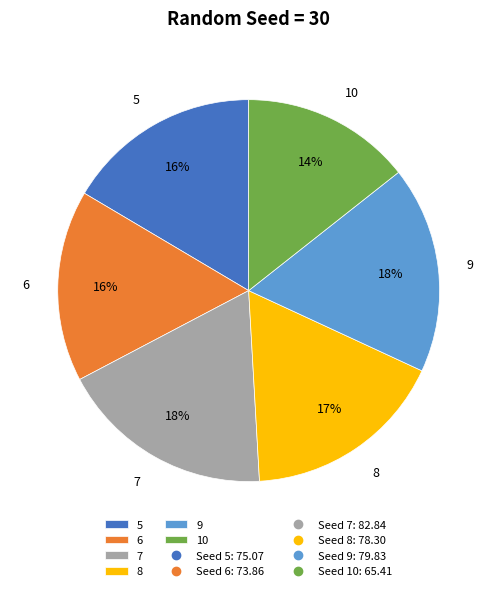

To the nearest percent, what is the difference between the largest and smallest slice percentages?

4%